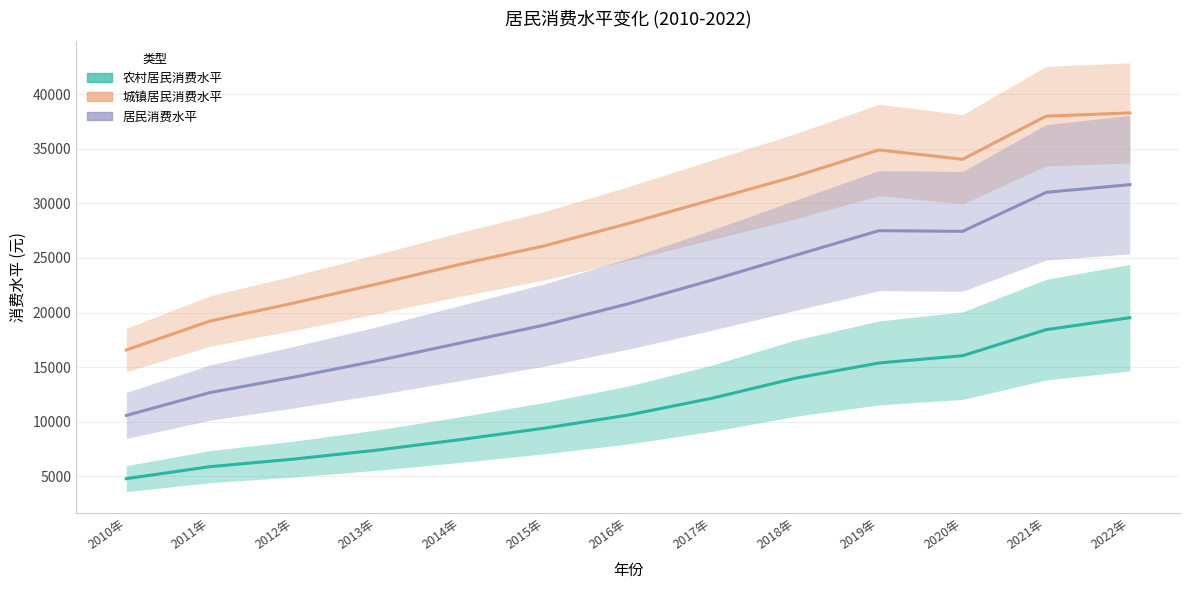

What is the difference between the maximum and minimum values in the 居民消费水平 series?

21142.5